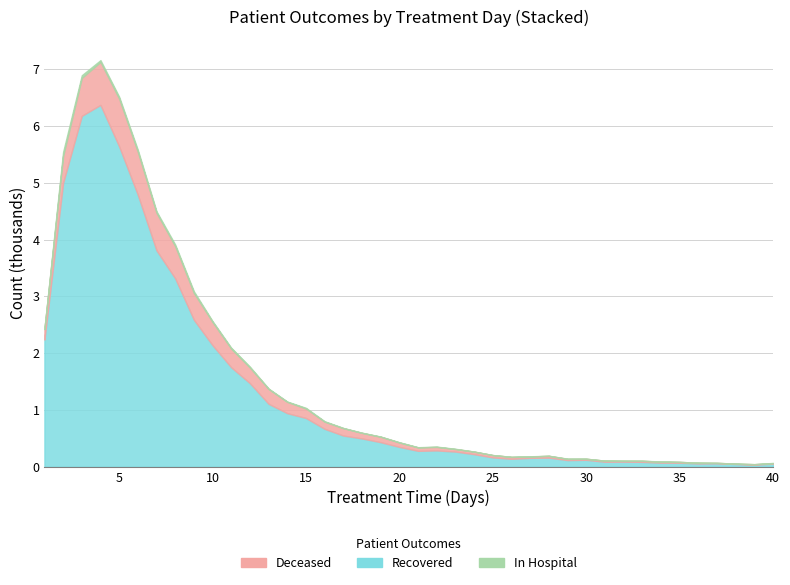

Does the chart display data point markers on the line(s)?

No